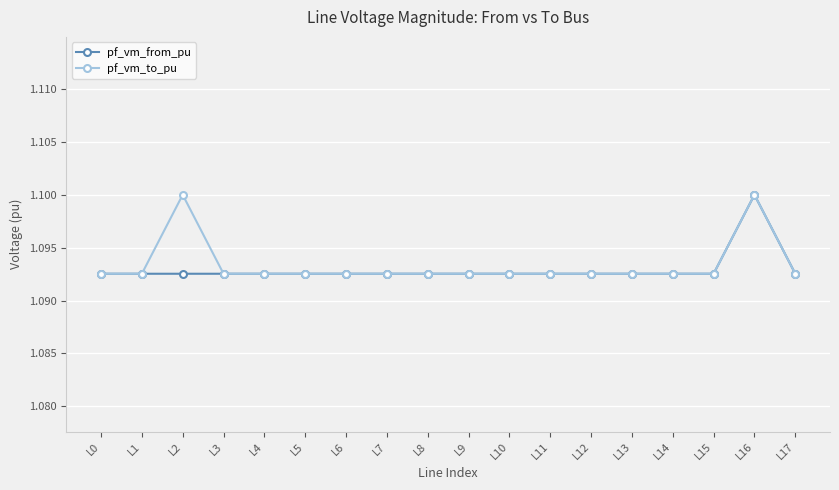

How many pf_vm_from_pu values are between 1 and 2?

18